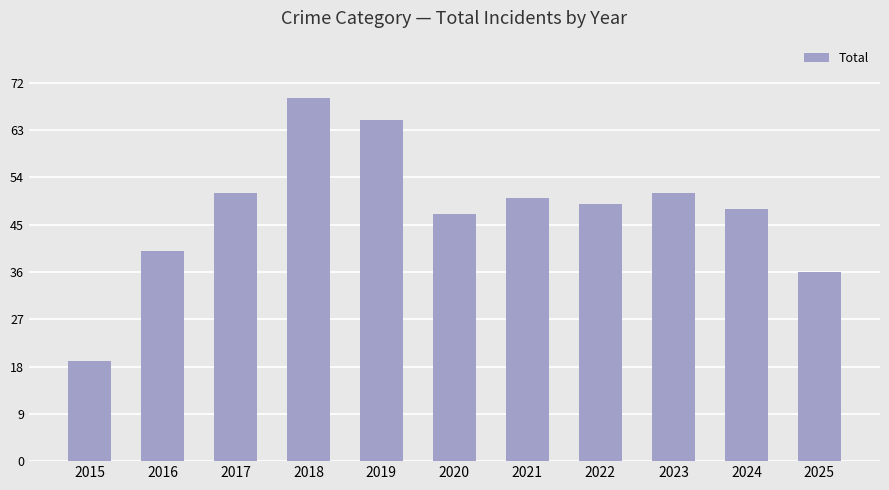

How many categories are shown in the chart?

11